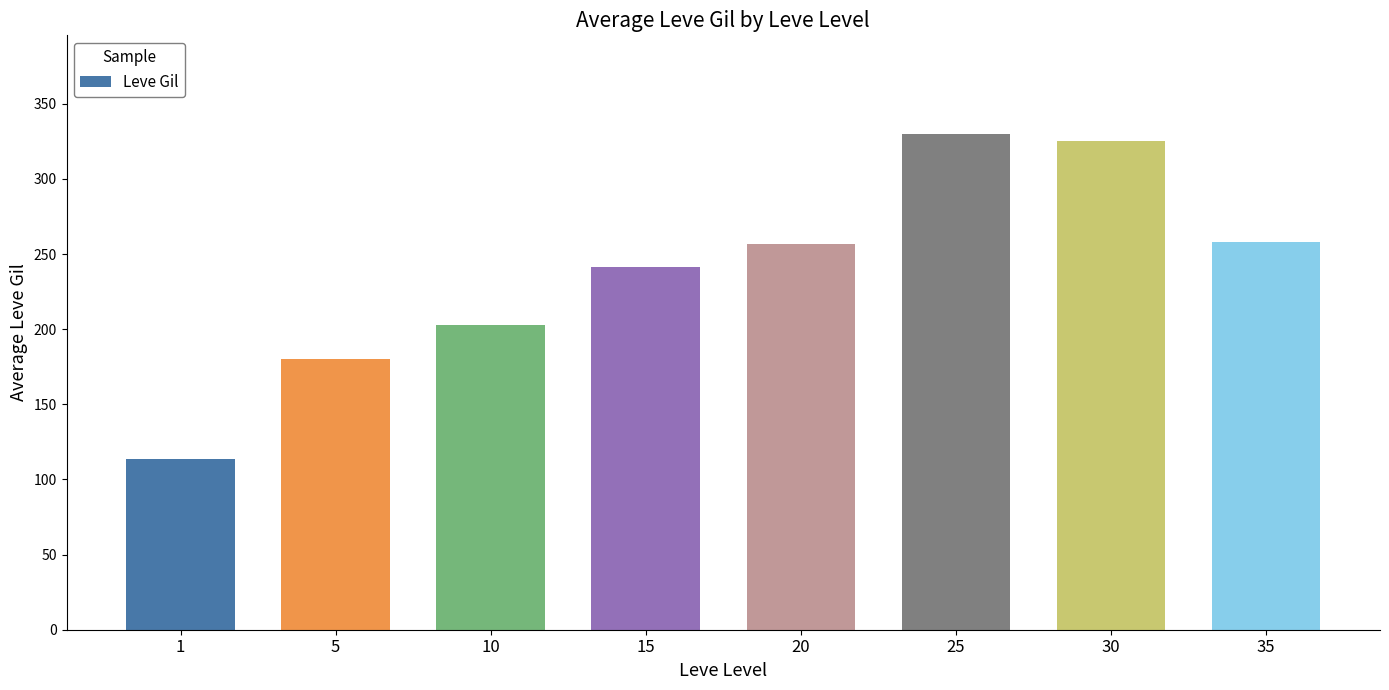

Is it true that the value at 35 is 142.5?

False